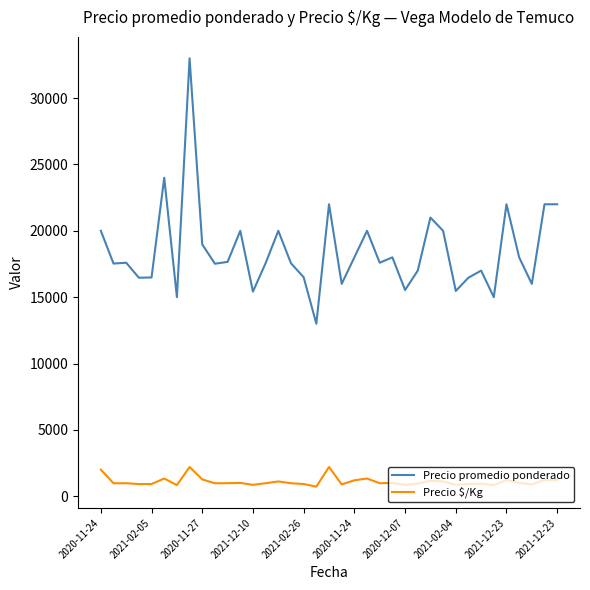

Which series has the largest total across all categories?

Precio promedio ponderado